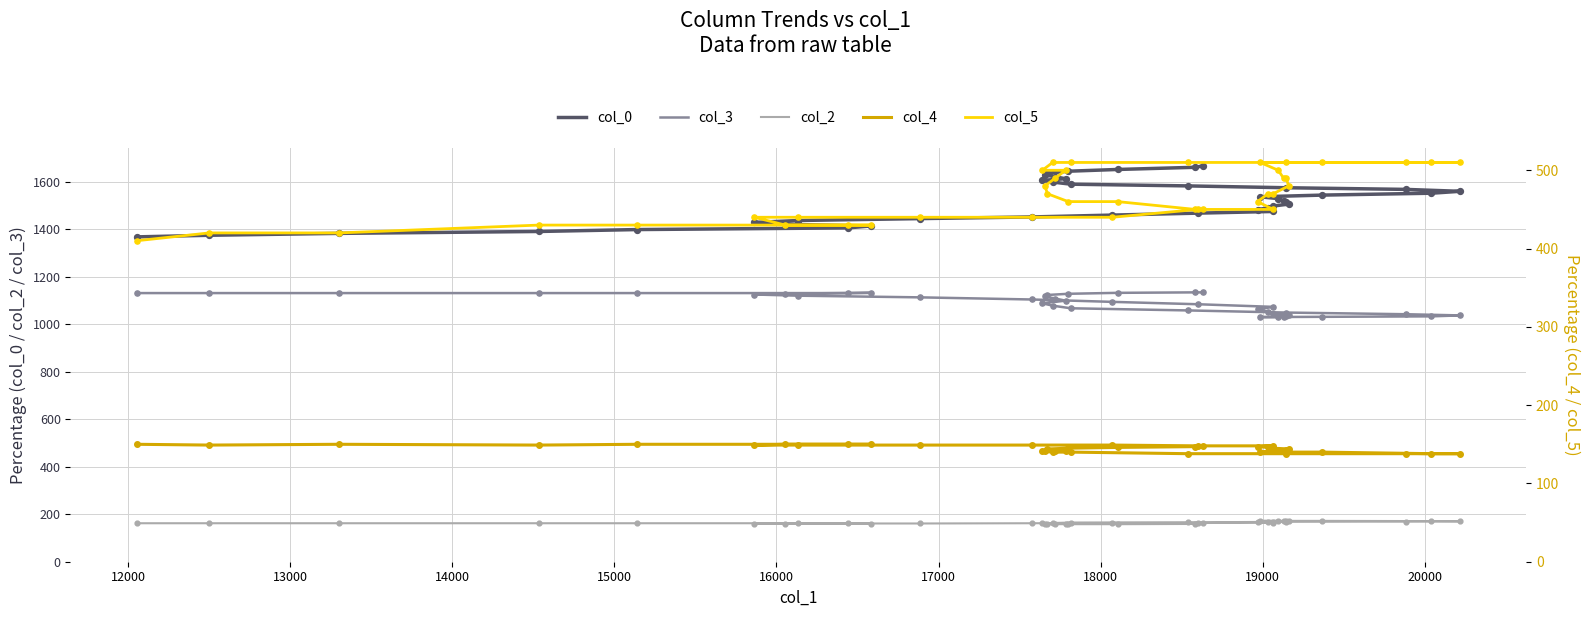

Which series reaches the minimum Y coordinate?

col_4